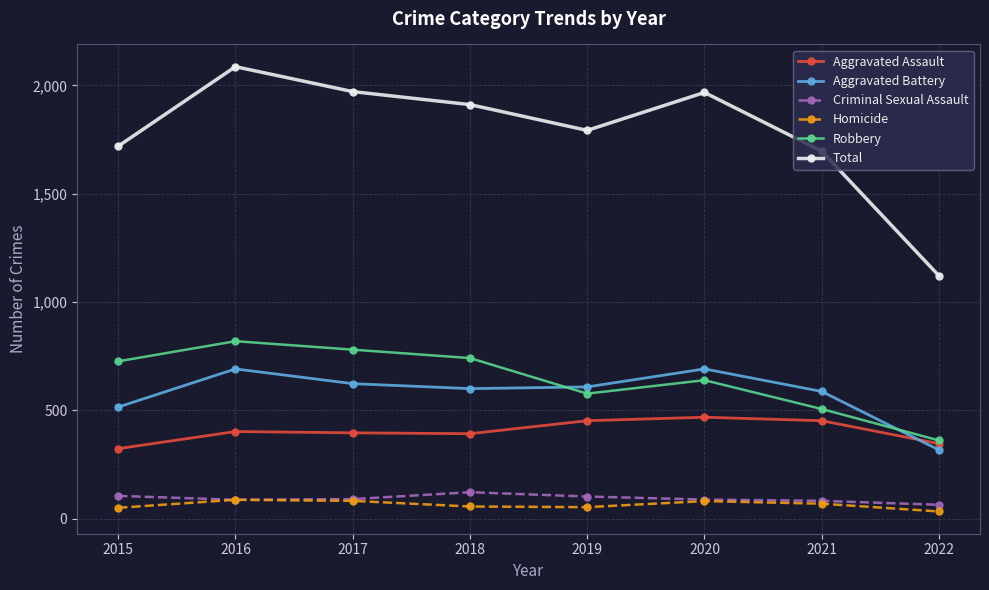

What is the value of the Homicide point at the 5th from the left?

53